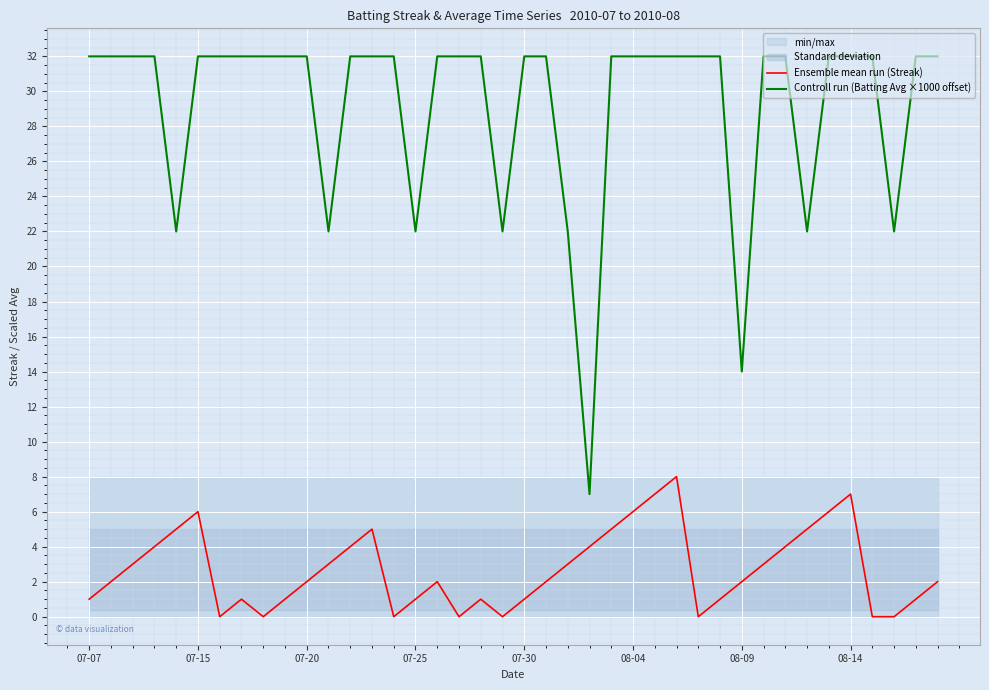

Which has a higher value, 17 or 12?

12